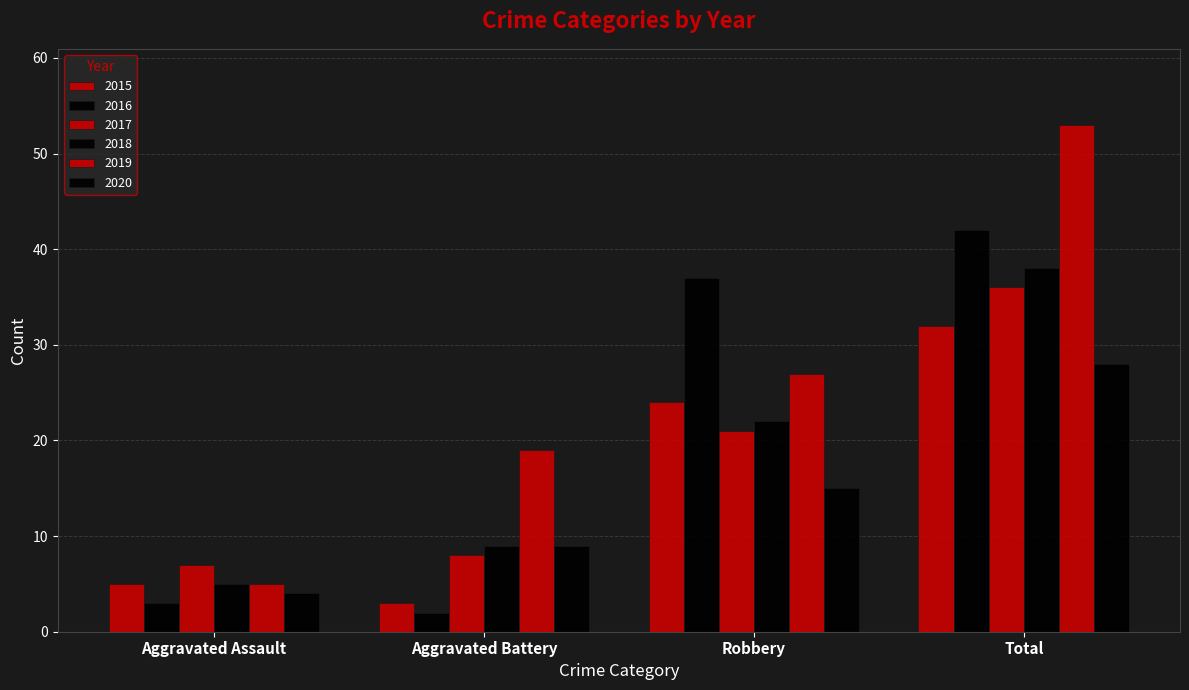

What is the label of the 2nd bar from the left?

Aggravated Battery